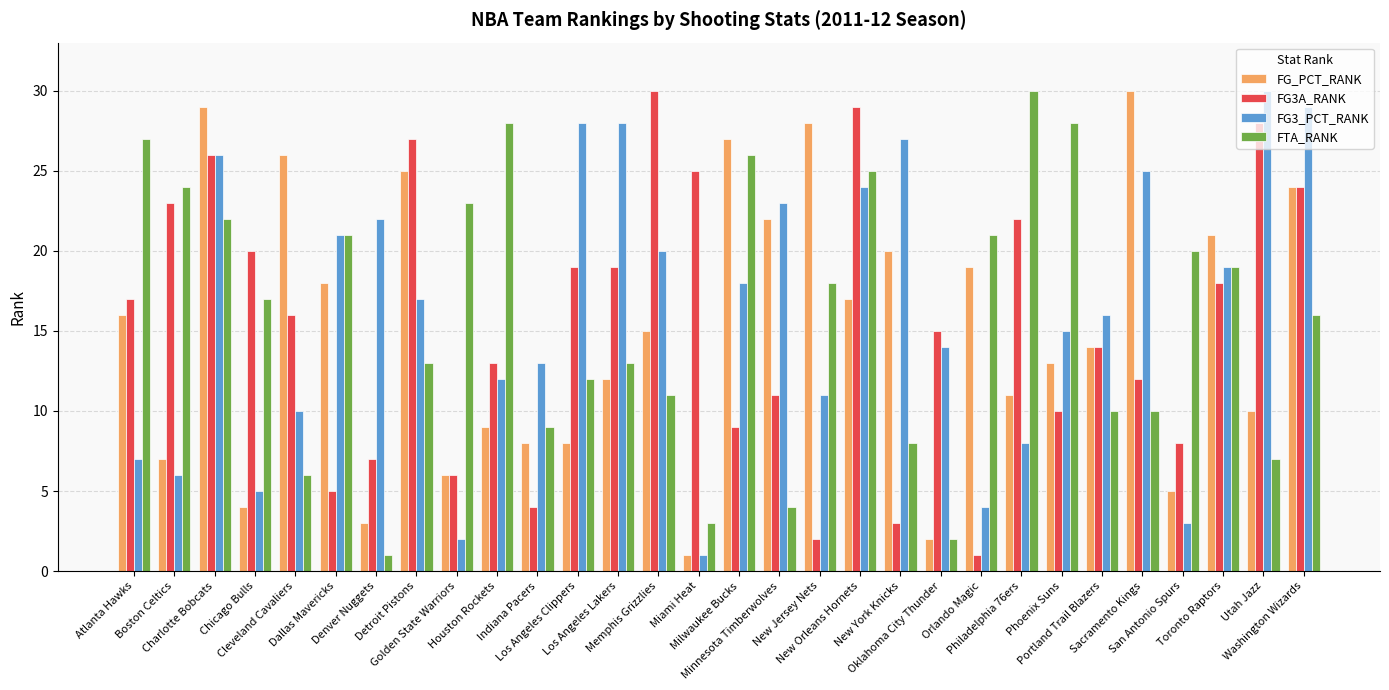

List the series in order of their overall mean, highest first.

FG3_PCT_RANK, FTA_RANK, FG3A_RANK, FG_PCT_RANK